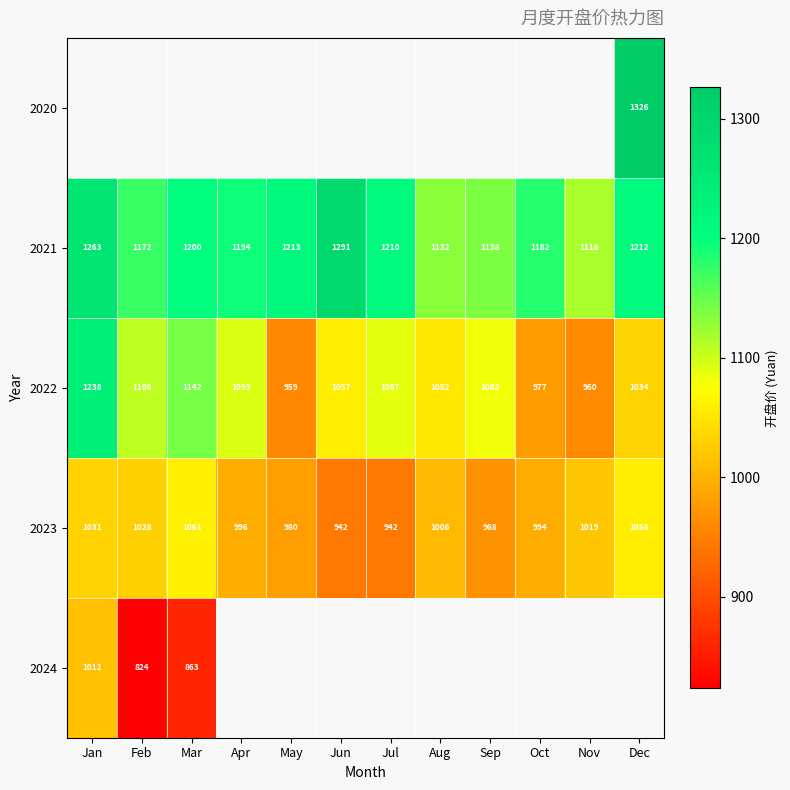

Where does the 2023 series first go above 1006?

Jan